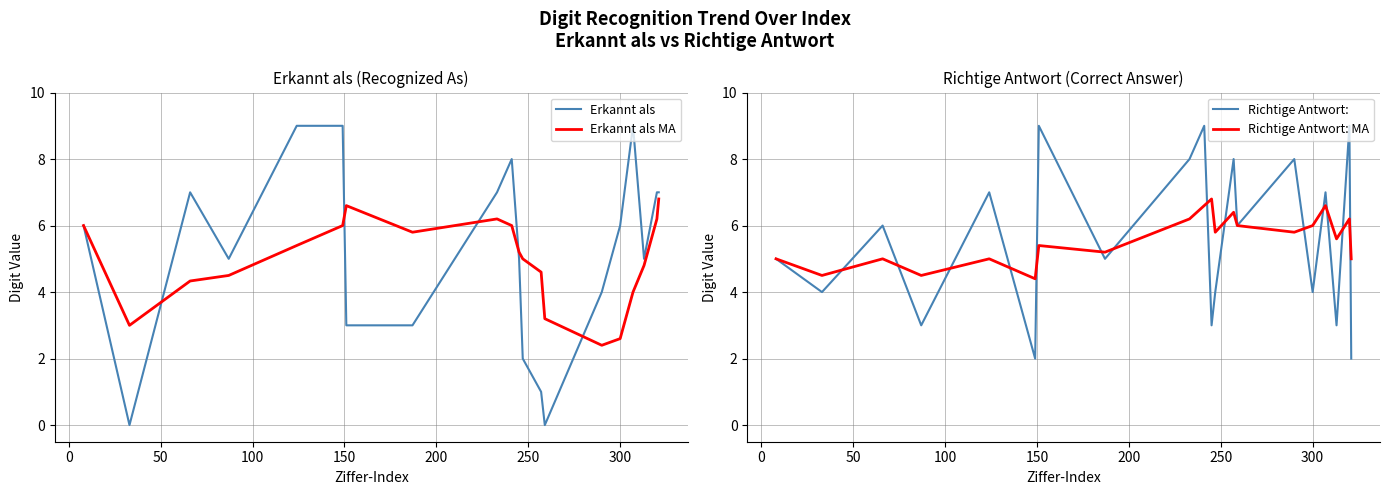

How many lines are shown in the chart?

4